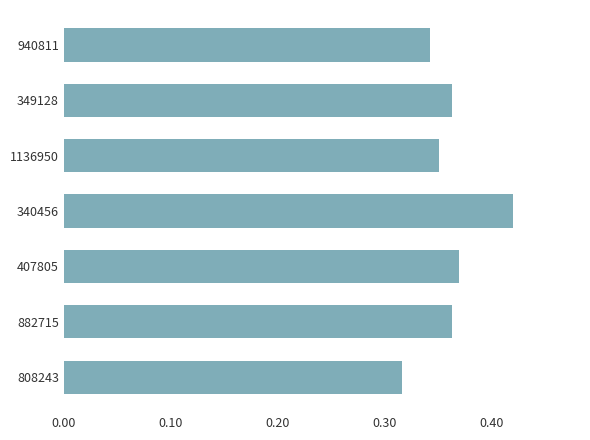

Count the values in the range 0 to 1.

7